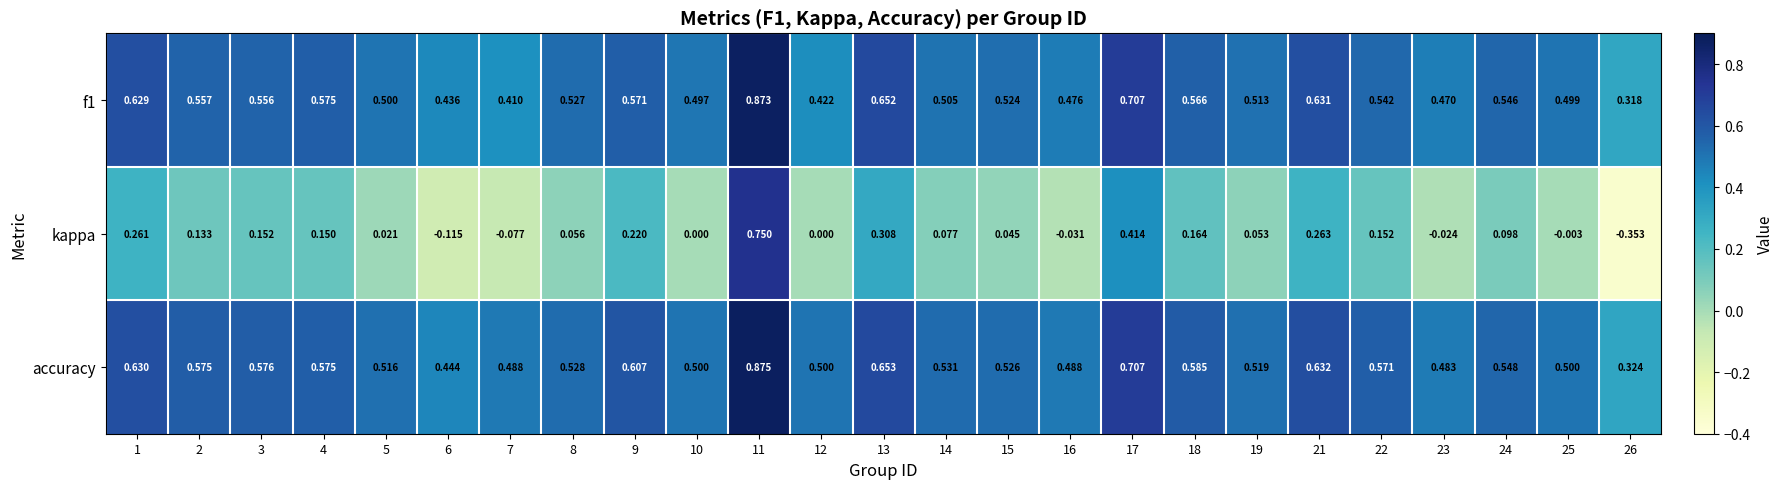

Which series changed the most between 5 and 6?

kappa